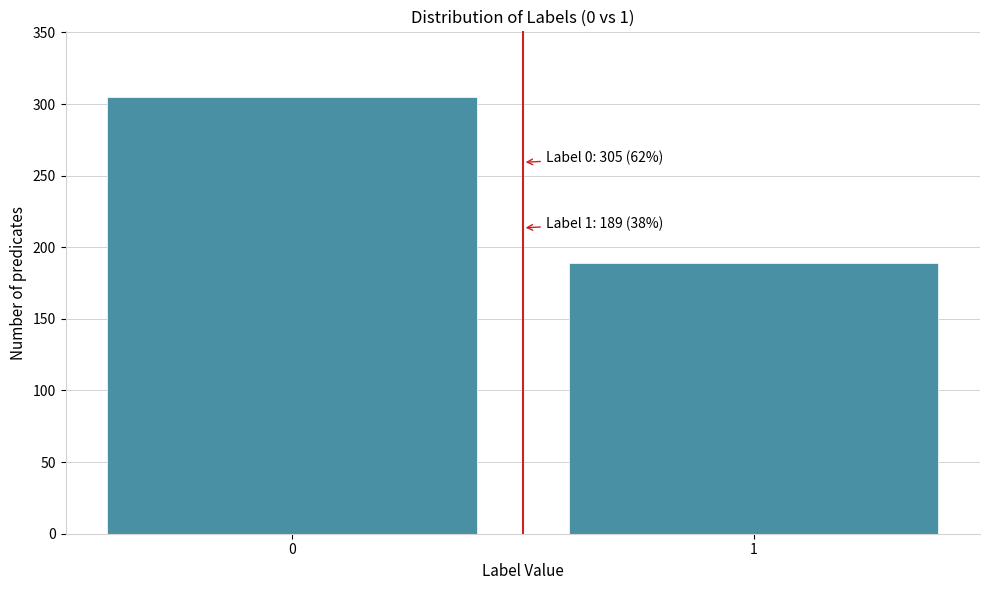

Reading left to right, list all the values displayed in this chart.

305	189